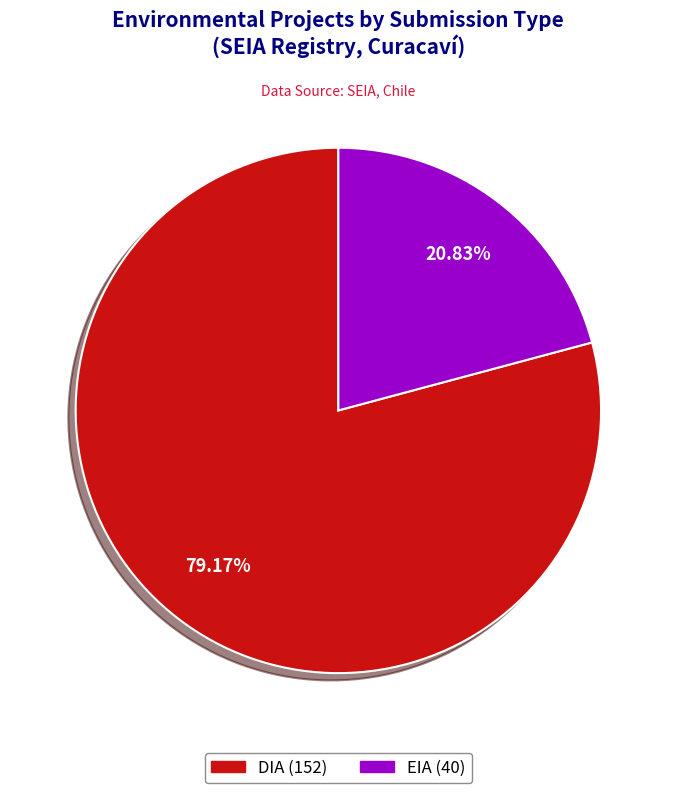

Combined, what portion of the pie is EIA and DIA?

100.0%